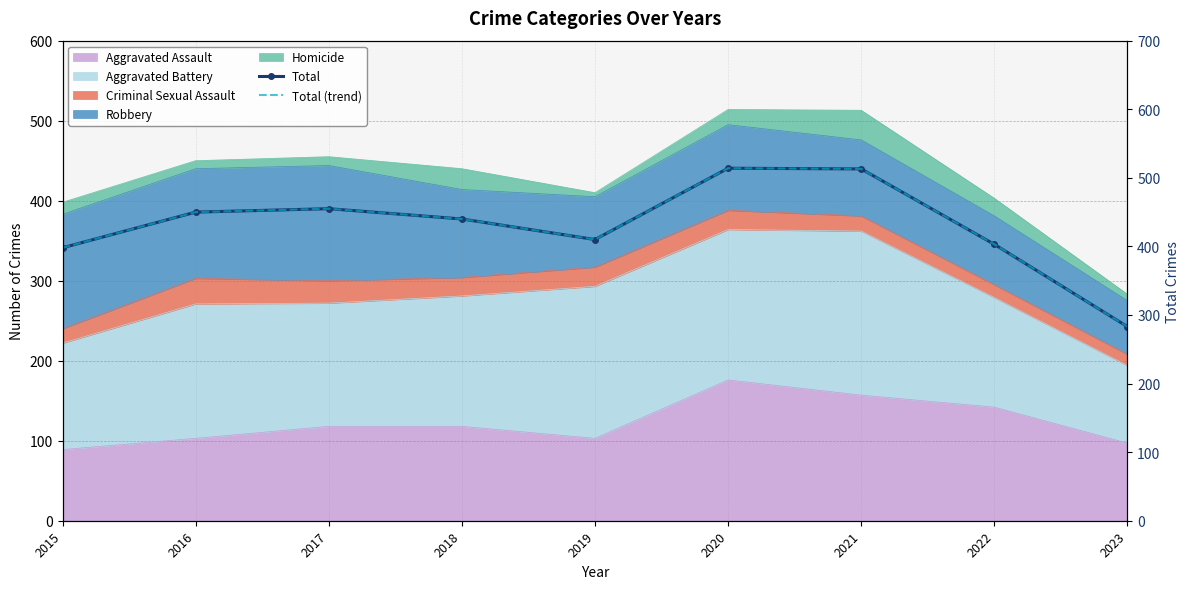

Between 2021 and 2023, which series saw the biggest shift?

Total